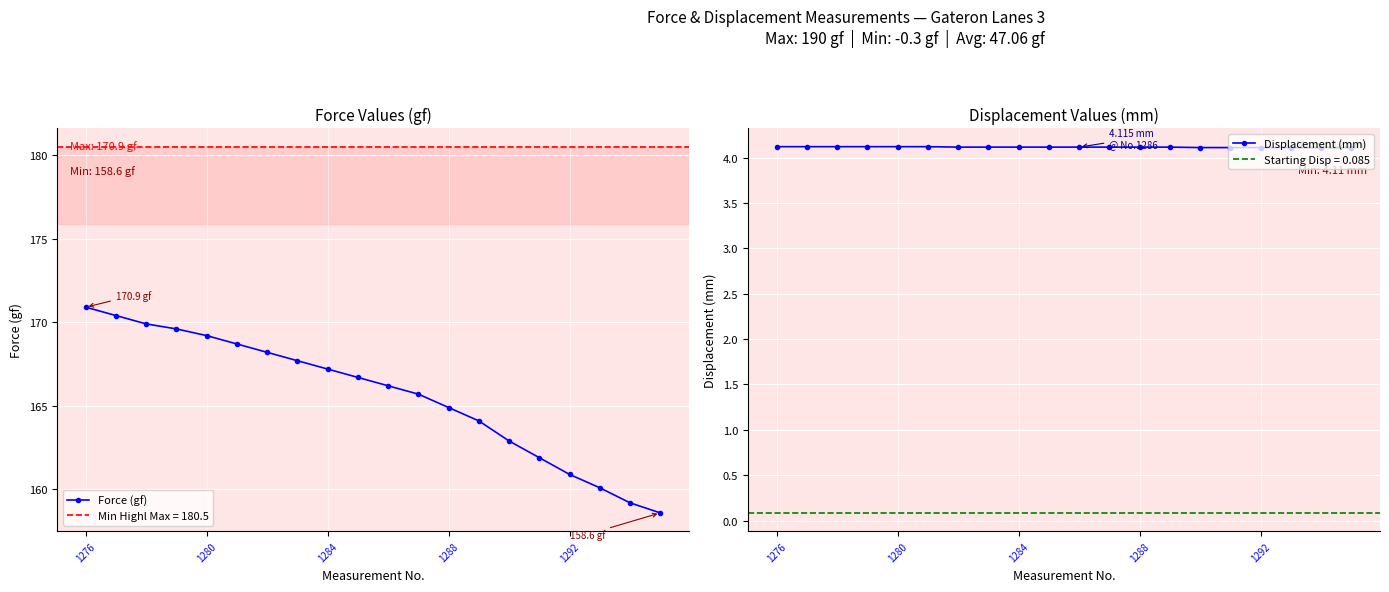

True or false: Displacement (mm) and Force (gf) cross at least once.

False